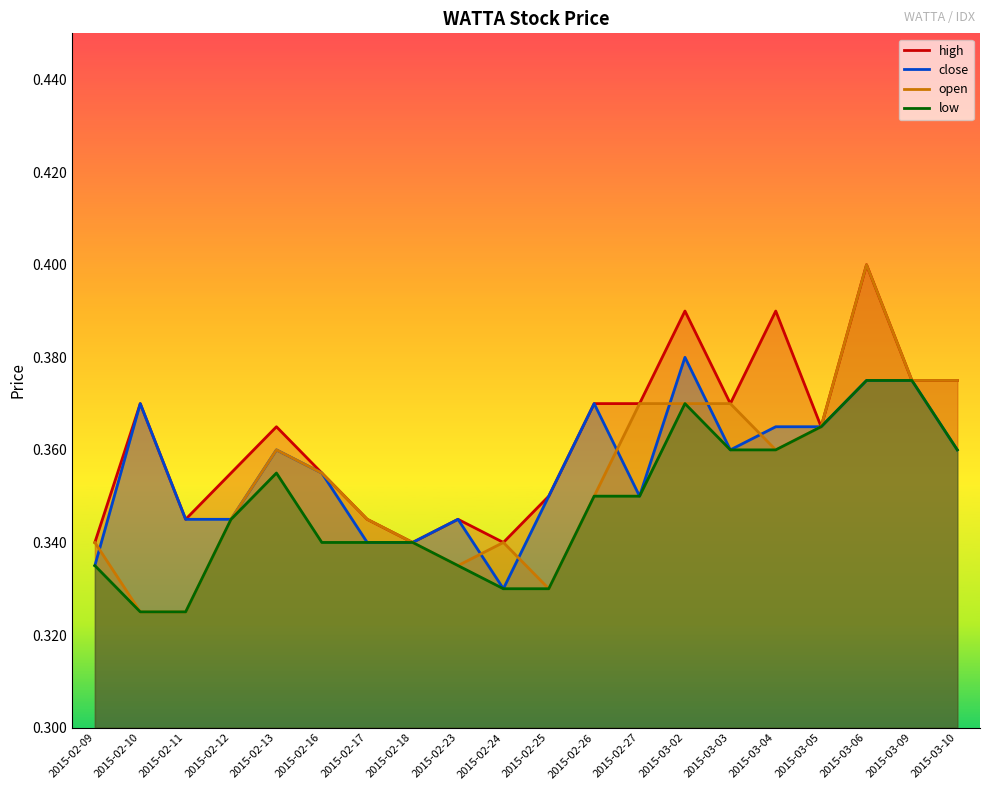

How many interior local valleys does the open series have?

3